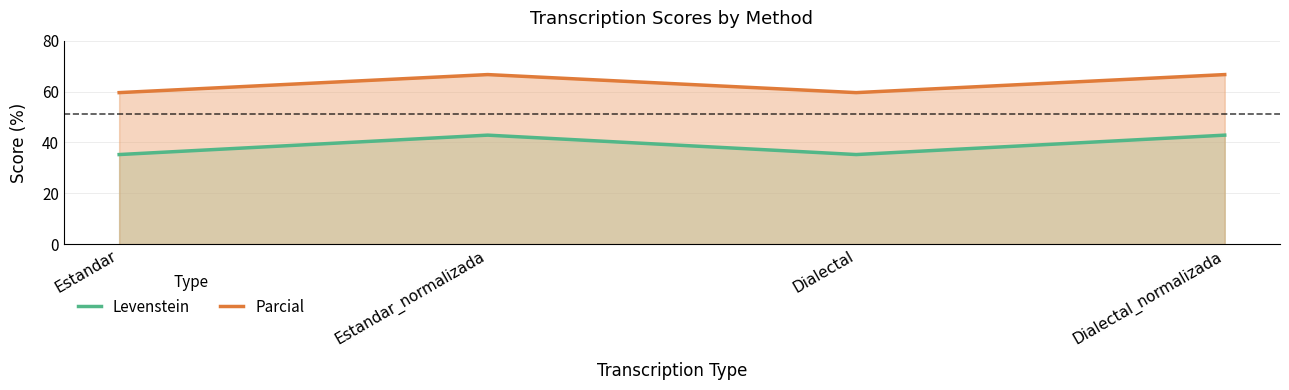

Rank the series by their average value, from lowest to highest.

Levenstein, Parcial